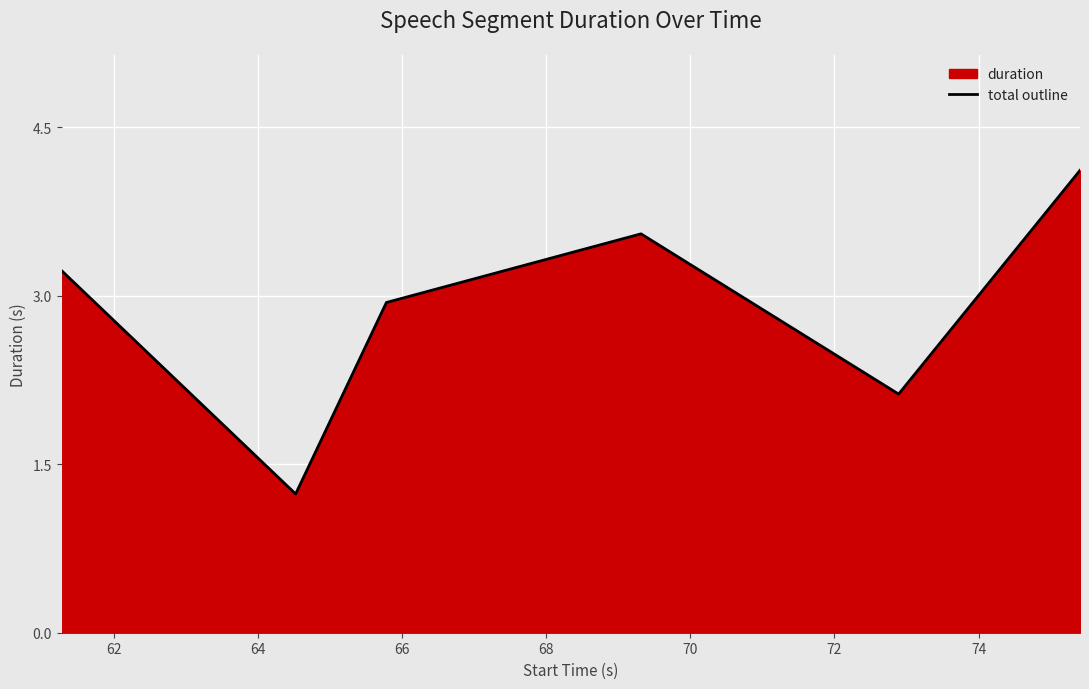

True or false: the data has more than 0 interior local peaks.

True